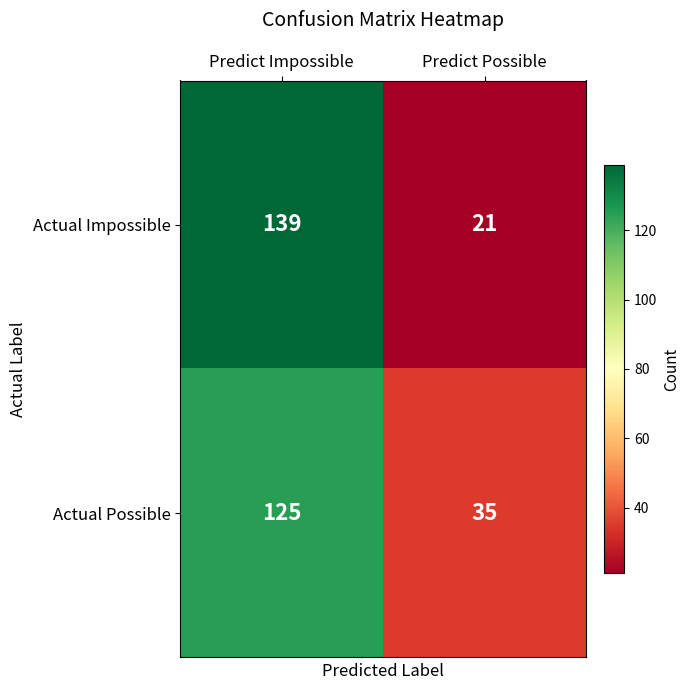

What is the sum of all Actual Possible values?

160